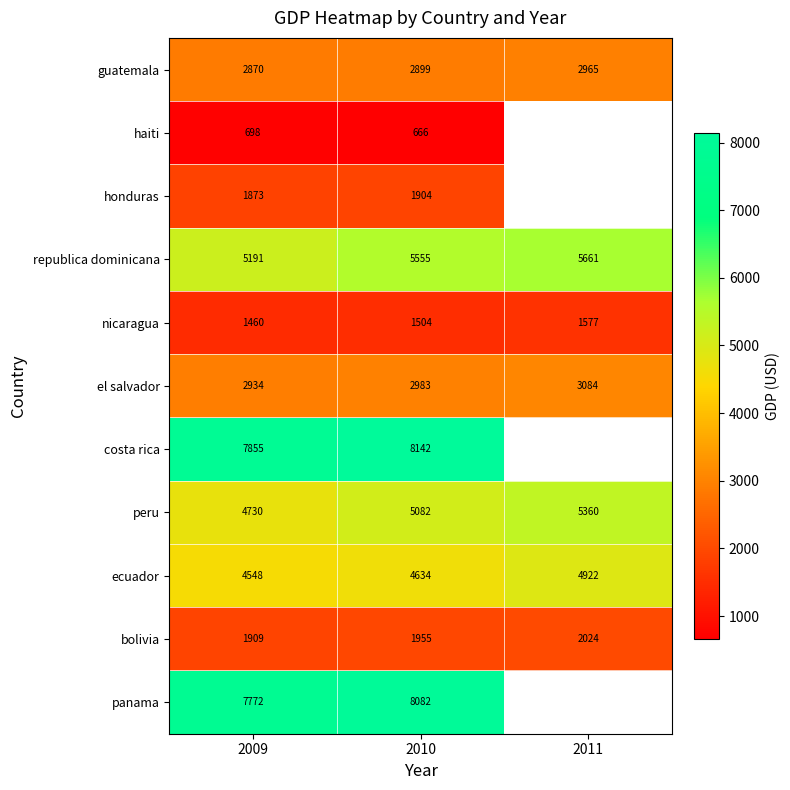

How many series are shown in this chart?

11